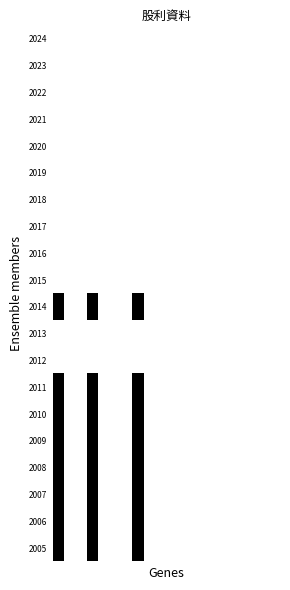

Reading left to right, list all the values displayed in this chart.

2024: 0	0	0	0	0	0	0	0	0	0	0	0	0	0	0	0	0	0	0	0
2023: 0	0	0	0	0	0	0	0	0	0	0	0	0	0	0	0	0	0	0	0
2022: 0	0	0	0	0	0	0	0	0	0	0	0	0	0	0	0	0	0	0	0
2021: 0	0	0	0	0	0	0	0	0	0	0	0	0	0	0	0	0	0	0	0
2020: 0	0	0	0	0	0	0	0	0	0	0	0	0	0	0	0	0	0	0	0
2019: 0	0	0	0	0	0	0	0	0	0	0	0	0	0	0	0	0	0	0	0
2018: 0	0	0	0	0	0	0	0	0	0	0	0	0	0	0	0	0	0	0	0
2017: 0	0	0	0	0	0	0	0	0	0	0	0	0	0	0	0	0	0	0	0
2016: 0	0	0	0	0	0	0	0	0	0	0	0	0	0	0	0	0	0	0	0
2015: 0	0	0	0	0	0	0	0	0	0	0	0	0	0	0	0	0	0	0	0
2014: 1	0	0	1	0	0	0	1	0	0	0	0	0	0	0	0	0	0	0	0
2013: 0	0	0	0	0	0	0	0	0	0	0	0	0	0	0	0	0	0	0	0
2012: 0	0	0	0	0	0	0	0	0	0	0	0	0	0	0	0	0	0	0	0
2011: 1	0	0	1	0	0	0	1	0	0	0	0	0	0	0	0	0	0	0	0
2010: 1	0	0	1	0	0	0	1	0	0	0	0	0	0	0	0	0	0	0	0
2009: 1	0	0	1	0	0	0	1	0	0	0	0	0	0	0	0	0	0	0	0
2008: 1	0	0	1	0	0	0	1	0	0	0	0	0	0	0	0	0	0	0	0
2007: 1	0	0	1	0	0	0	1	0	0	0	0	0	0	0	0	0	0	0	0
2006: 1	0	0	1	0	0	0	1	0	0	0	0	0	0	0	0	0	0	0	0
2005: 1	0	0	1	0	0	0	1	0	0	0	0	0	0	0	0	0	0	0	0